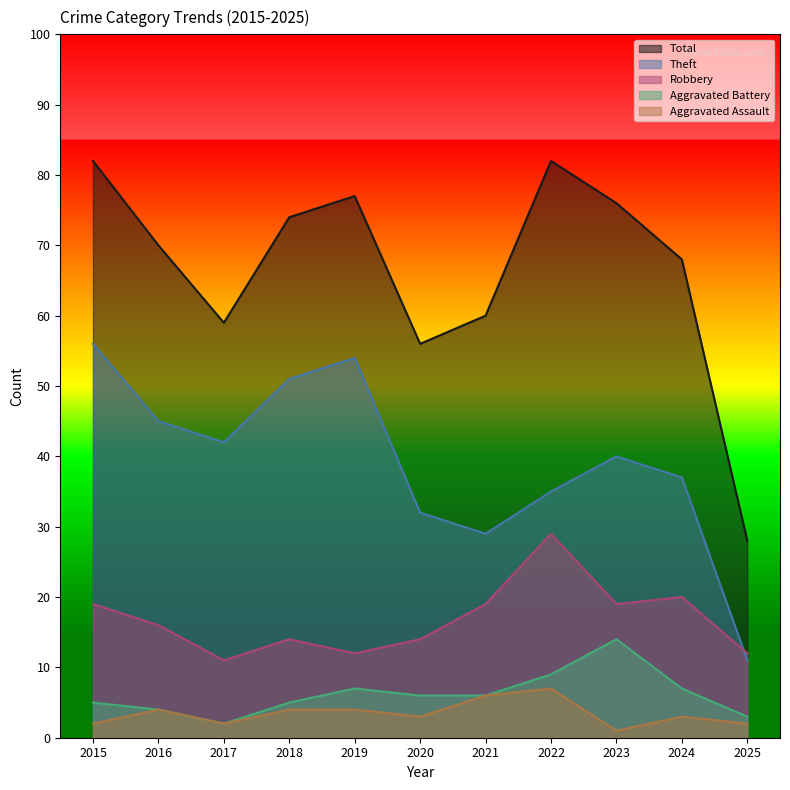

At which label does Robbery reach its peak?

2022